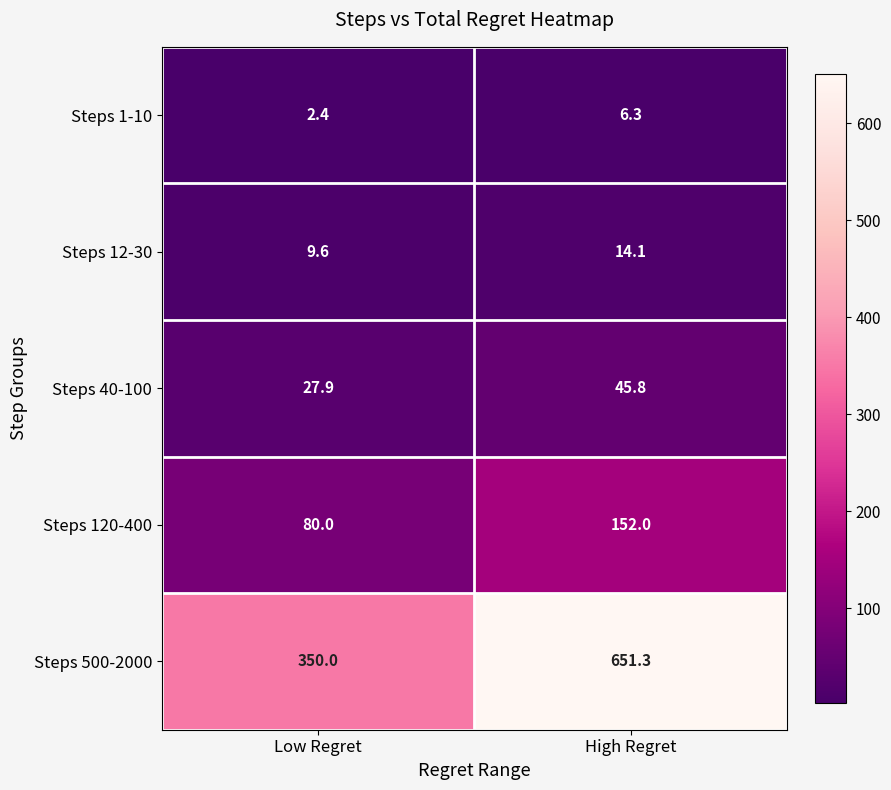

How many values in the Steps 40-100 series are below 45?

1